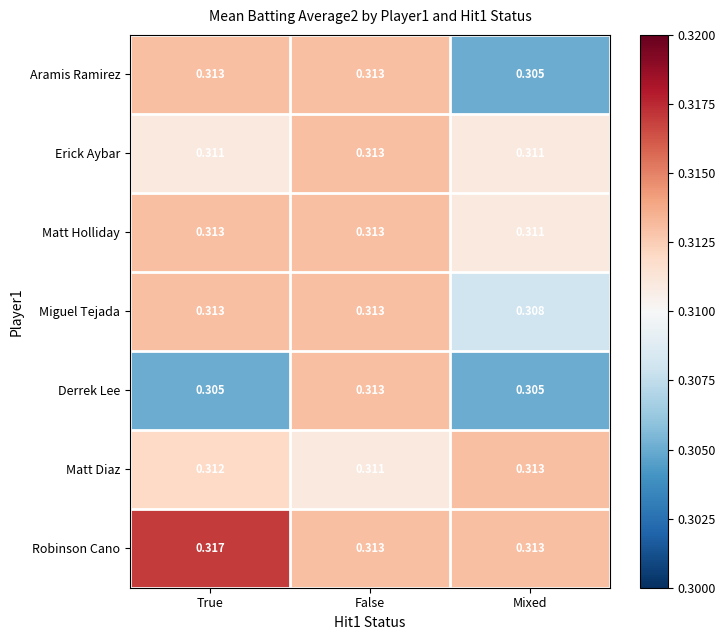

List the labels in order of Matt Diaz value, largest first.

Mixed, True, False